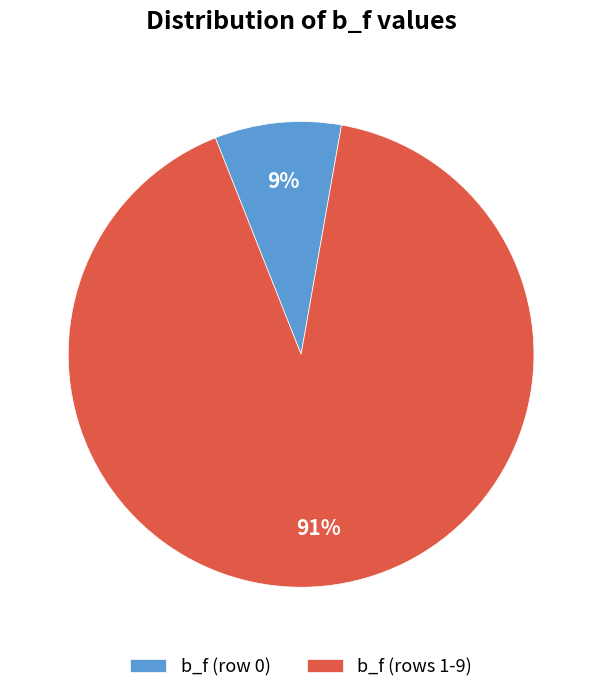

Is it true that b_f (rows 1-9) is 81% of the pie?

False